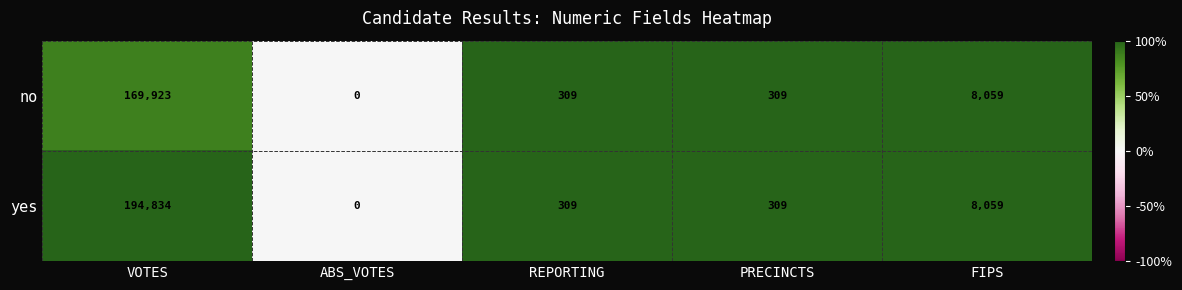

Which series has the largest range (max minus min)?

yes